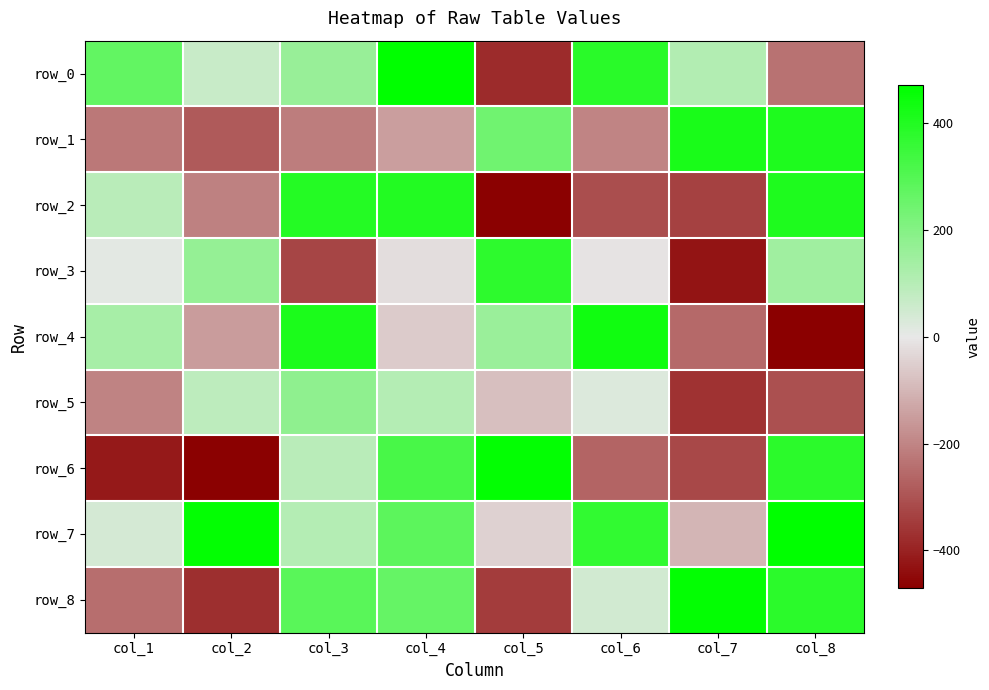

Reading left to right, extract all data points from this chart.

row_0: col_1=269	col_2=63	col_3=159	col_4=470	col_5=-381	col_6=384	col_7=107	col_8=-238
row_1: col_1=-224	col_2=-285	col_3=-213	col_4=-148	col_5=241	col_6=-200	col_7=417	col_8=407
row_2: col_1=93	col_2=-207	col_3=394	col_4=398	col_5=-464	col_6=-309	col_7=-335	col_8=407
row_3: col_1=8	col_2=167	col_3=-327	col_4=-19	col_5=375	col_6=-8	col_7=-429	col_8=145
row_4: col_1=132	col_2=-153	col_3=414	col_4=-57	col_5=156	col_6=436	col_7=-254	col_8=-470
row_5: col_1=-204	col_2=87	col_3=178	col_4=105	col_5=-83	col_6=24	col_7=-364	col_8=-307
row_6: col_1=-416	col_2=-464	col_3=93	col_4=323	col_5=459	col_6=-265	col_7=-320	col_8=380
row_7: col_1=40	col_2=461	col_3=106	col_4=282	col_5=-45	col_6=368	col_7=-102	col_8=469
row_8: col_1=-245	col_2=-373	col_3=290	col_4=261	col_5=-346	col_6=46	col_7=460	col_8=380